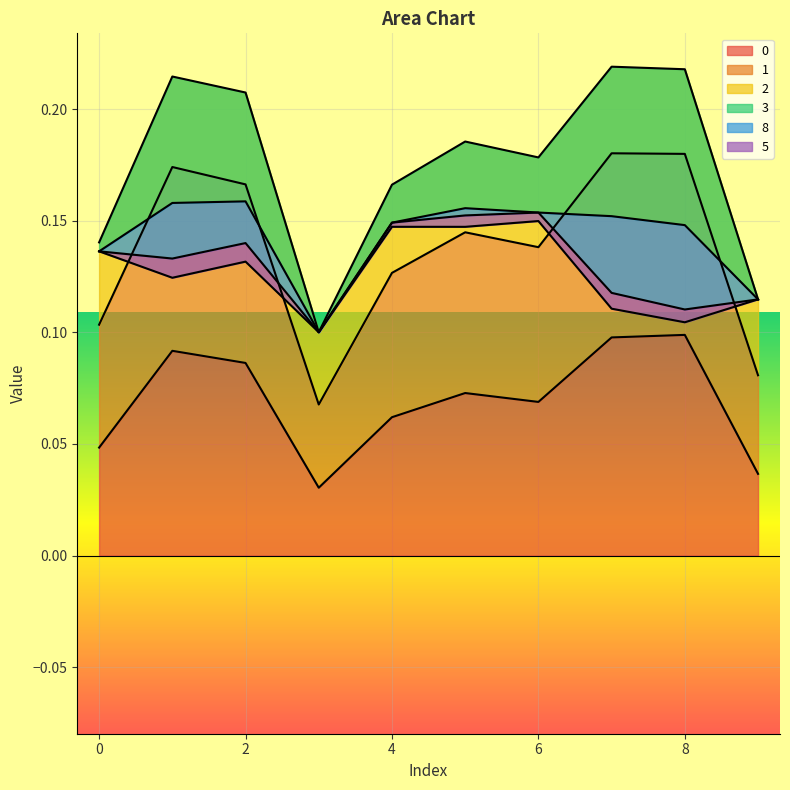

True or false: 0 has a value of 0.0 at 6.

False